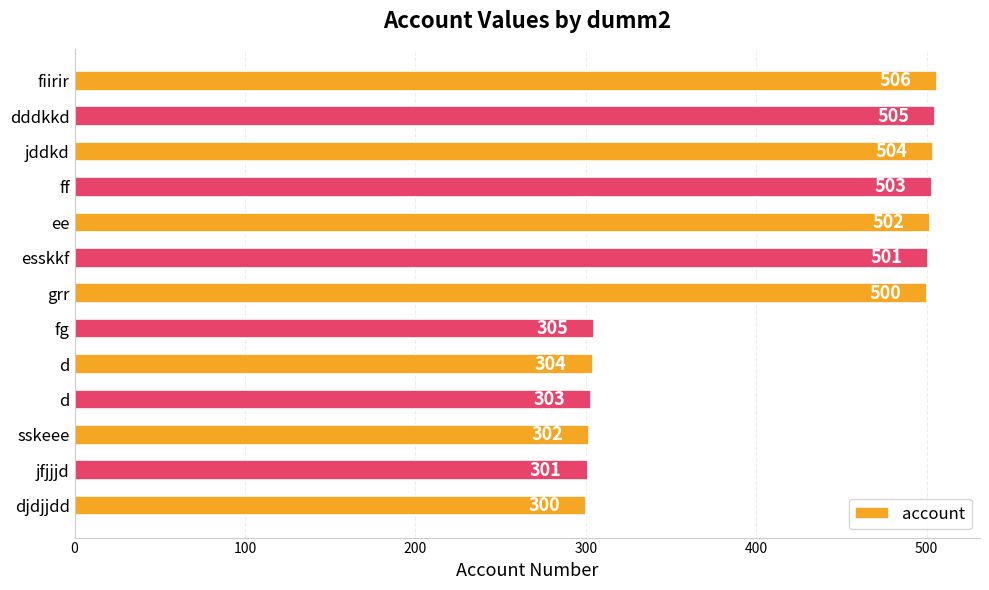

What is the maximum value shown in the chart?

506